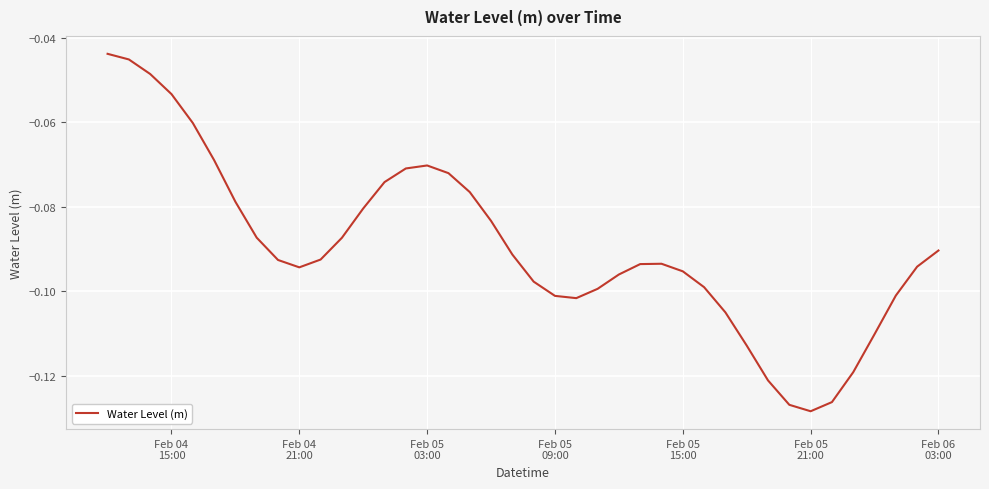

Where is the first local minimum?

Feb 04
21:00